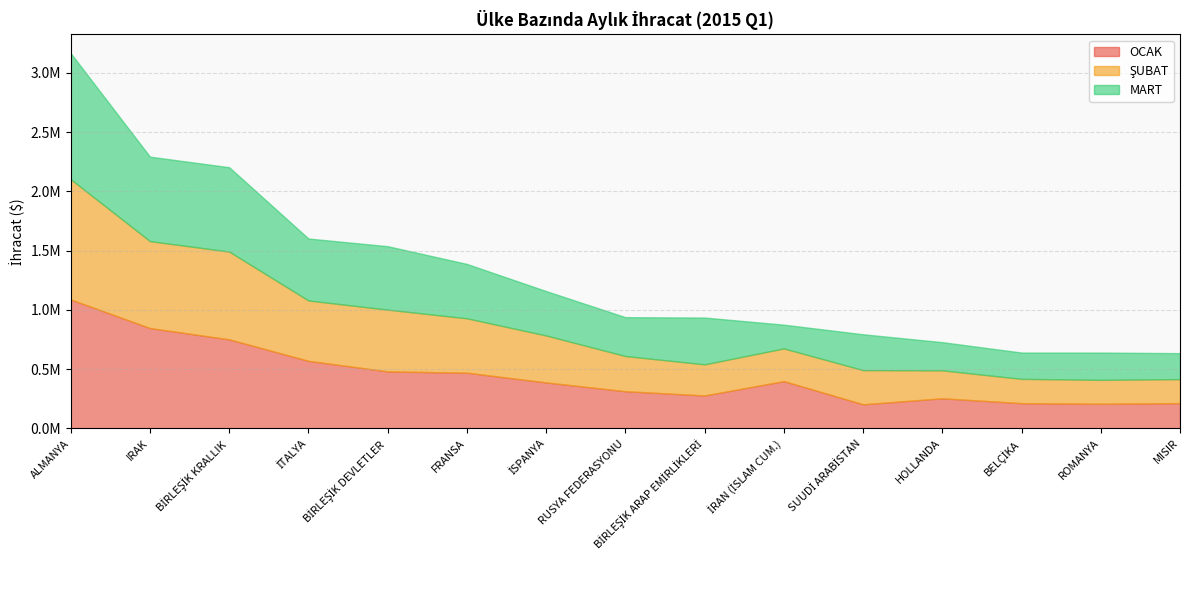

The value of ŞUBAT at ROMANYA is 201394.8. True or false?

True